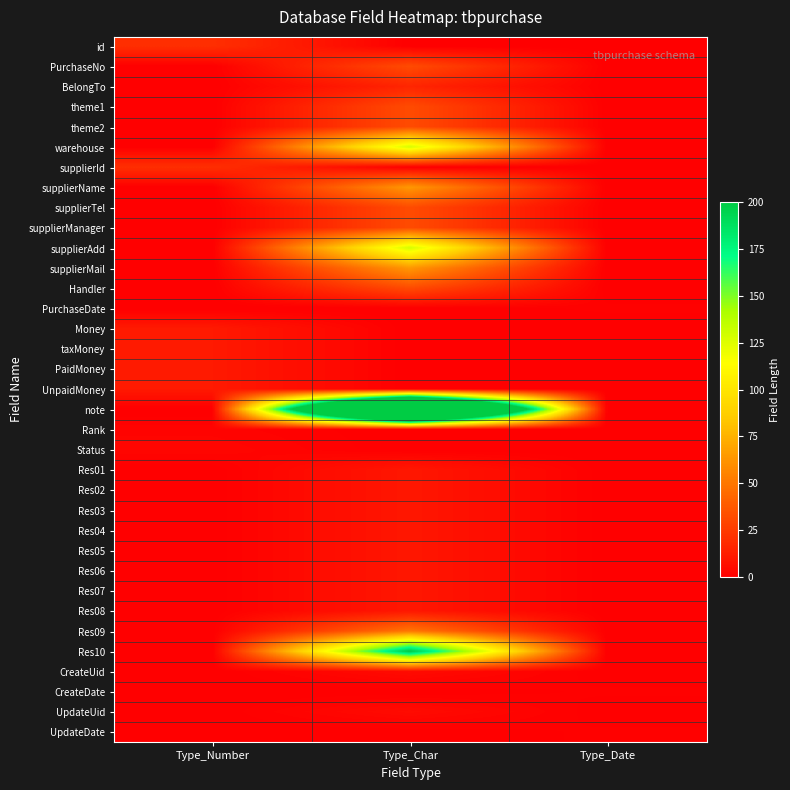

Reading left to right, extract all data points from this chart.

id: Type_Number=20	Type_Char=0	Type_Date=0
PurchaseNo: Type_Number=0	Type_Char=32	Type_Date=0
BelongTo: Type_Number=0	Type_Char=16	Type_Date=0
theme1: Type_Number=0	Type_Char=32	Type_Date=0
theme2: Type_Number=0	Type_Char=32	Type_Date=0
warehouse: Type_Number=0	Type_Char=128	Type_Date=0
supplierId: Type_Number=20	Type_Char=0	Type_Date=0
supplierName: Type_Number=0	Type_Char=64	Type_Date=0
supplierTel: Type_Number=0	Type_Char=32	Type_Date=0
supplierManager: Type_Number=0	Type_Char=32	Type_Date=0
supplierAdd: Type_Number=0	Type_Char=128	Type_Date=0
supplierMail: Type_Number=0	Type_Char=64	Type_Date=0
Handler: Type_Number=0	Type_Char=32	Type_Date=0
PurchaseDate: Type_Number=0	Type_Char=0	Type_Date=1
Money: Type_Number=11	Type_Char=0	Type_Date=0
taxMoney: Type_Number=11	Type_Char=0	Type_Date=0
PaidMoney: Type_Number=11	Type_Char=0	Type_Date=0
UnpaidMoney: Type_Number=11	Type_Char=0	Type_Date=0
note: Type_Number=0	Type_Char=500	Type_Date=0
Rank: Type_Number=2	Type_Char=0	Type_Date=0
Status: Type_Number=3	Type_Char=0	Type_Date=0
Res01: Type_Number=0	Type_Char=10	Type_Date=0
Res02: Type_Number=0	Type_Char=10	Type_Date=0
Res03: Type_Number=0	Type_Char=10	Type_Date=0
Res04: Type_Number=0	Type_Char=10	Type_Date=0
Res05: Type_Number=0	Type_Char=10	Type_Date=0
Res06: Type_Number=0	Type_Char=10	Type_Date=0
Res07: Type_Number=0	Type_Char=10	Type_Date=0
Res08: Type_Number=0	Type_Char=10	Type_Date=0
Res09: Type_Number=0	Type_Char=50	Type_Date=0
Res10: Type_Number=0	Type_Char=200	Type_Date=0
CreateUid: Type_Number=0	Type_Char=5	Type_Date=0
CreateDate: Type_Number=0	Type_Char=0	Type_Date=1
UpdateUid: Type_Number=0	Type_Char=5	Type_Date=0
UpdateDate: Type_Number=0	Type_Char=0	Type_Date=1